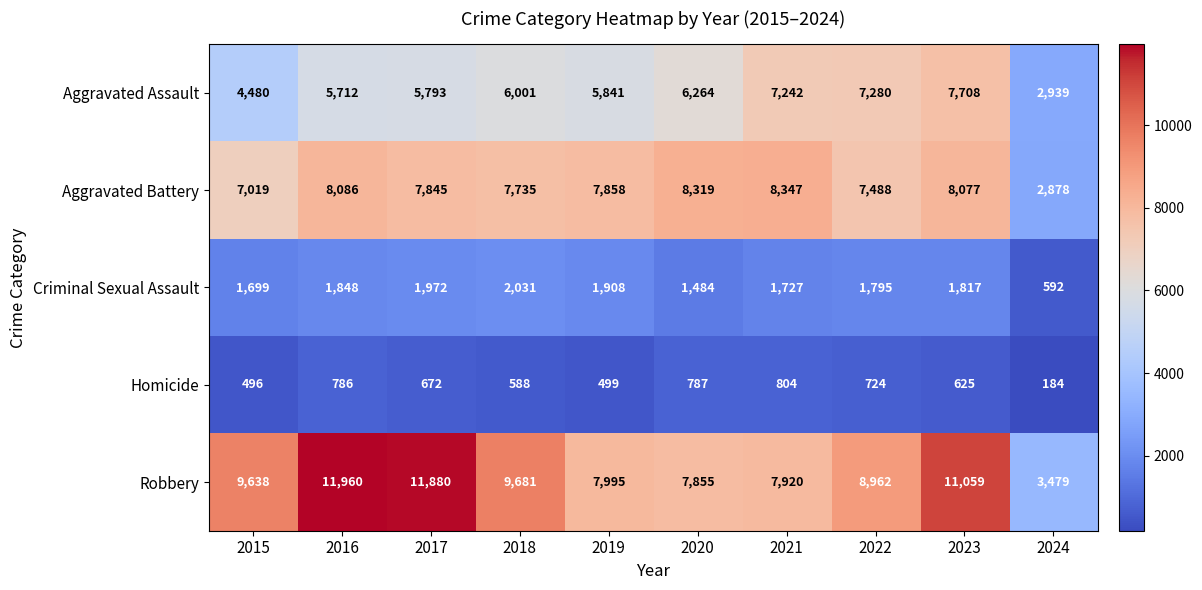

At which category does the chart reach its minimum across all series?

2024